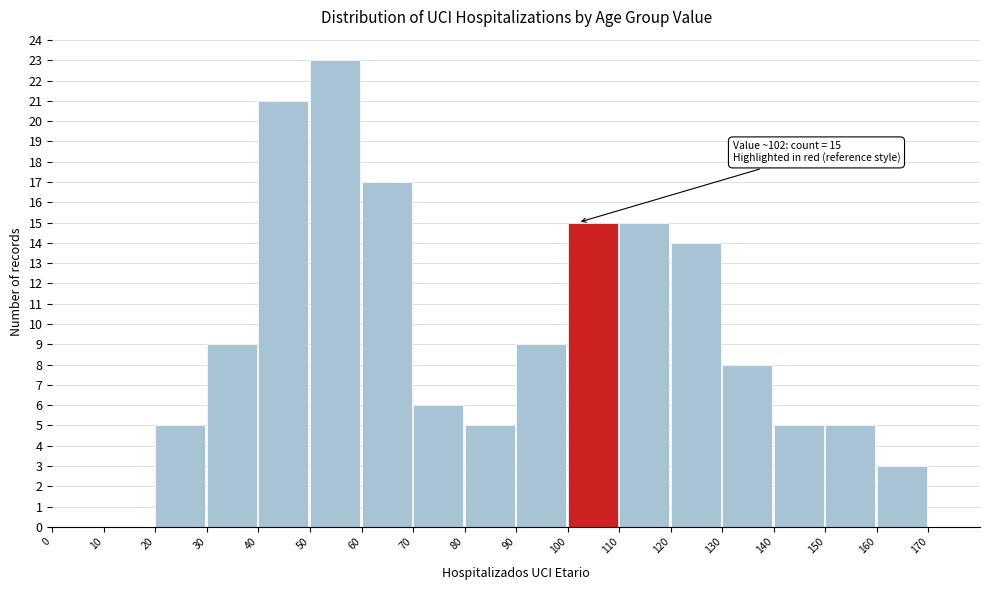

Which range on the x-axis has the tallest bar?

50 to 60